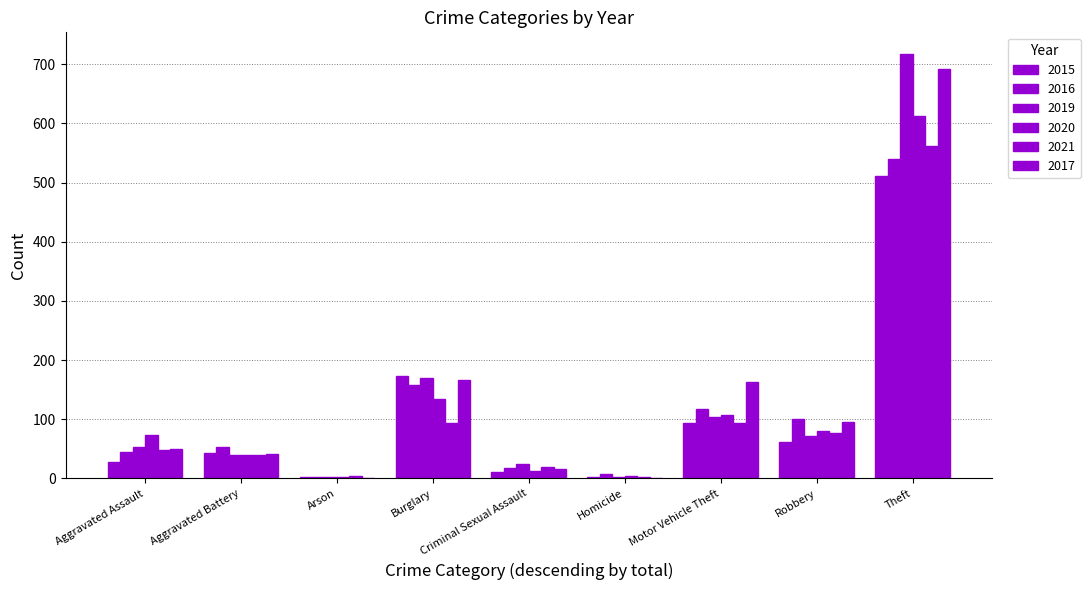

What is the average value of the 2015 series?

103